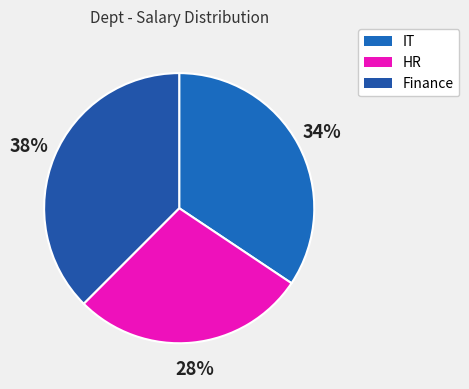

How many segments does this pie chart have?

3